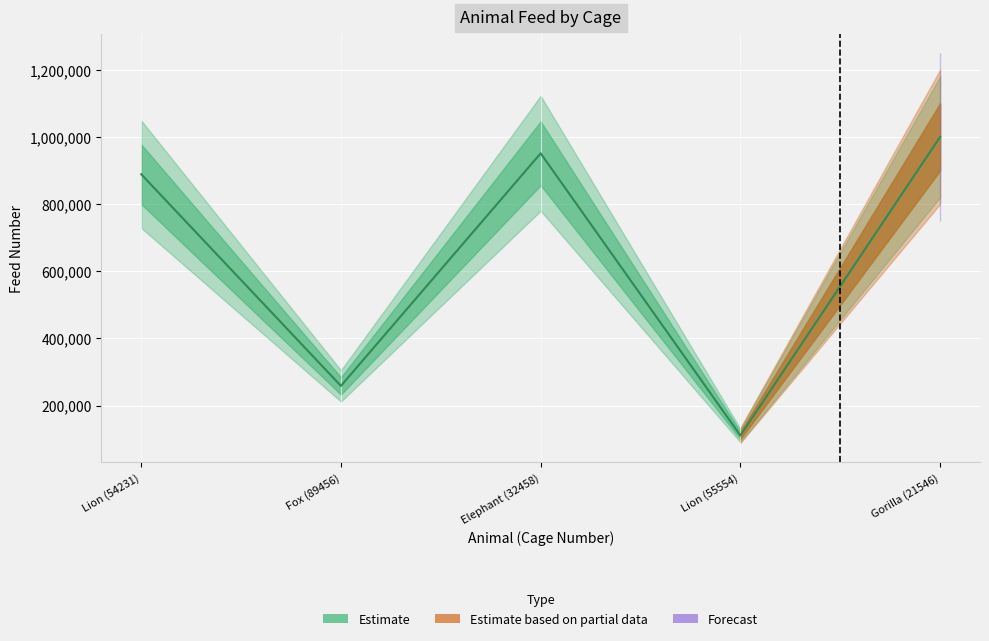

What is the label of the 2nd point from the left?

Fox (89456)